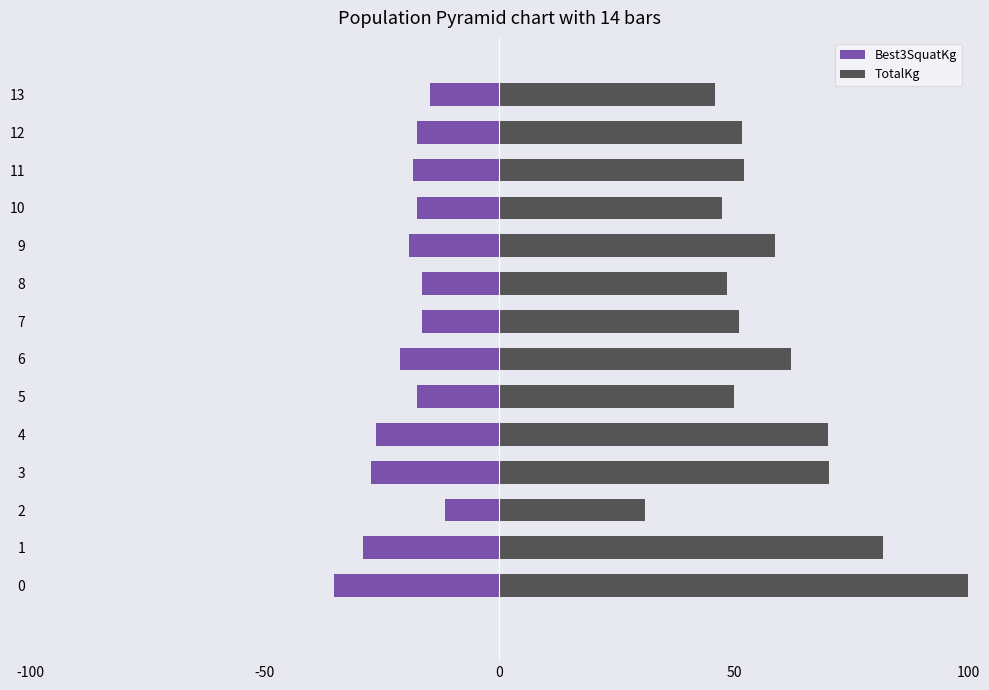

Rank the series at 8 from highest to lowest value.

TotalKg, Best3SquatKg